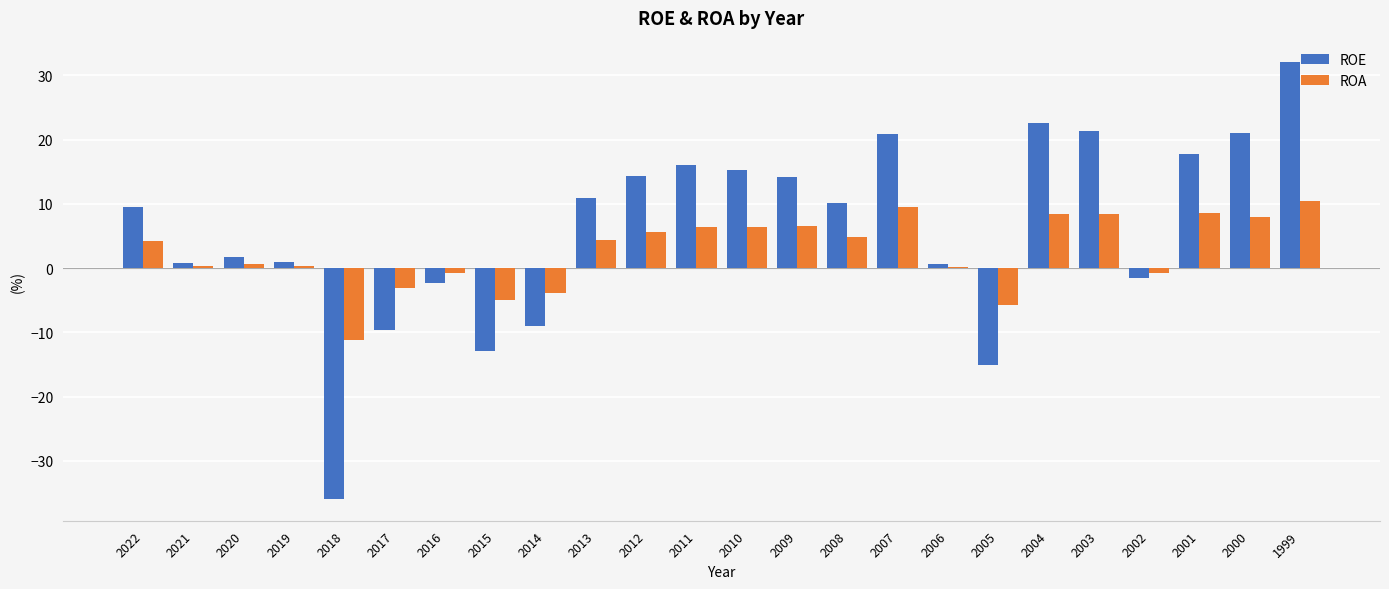

Does the chart contain stacked bars?

No